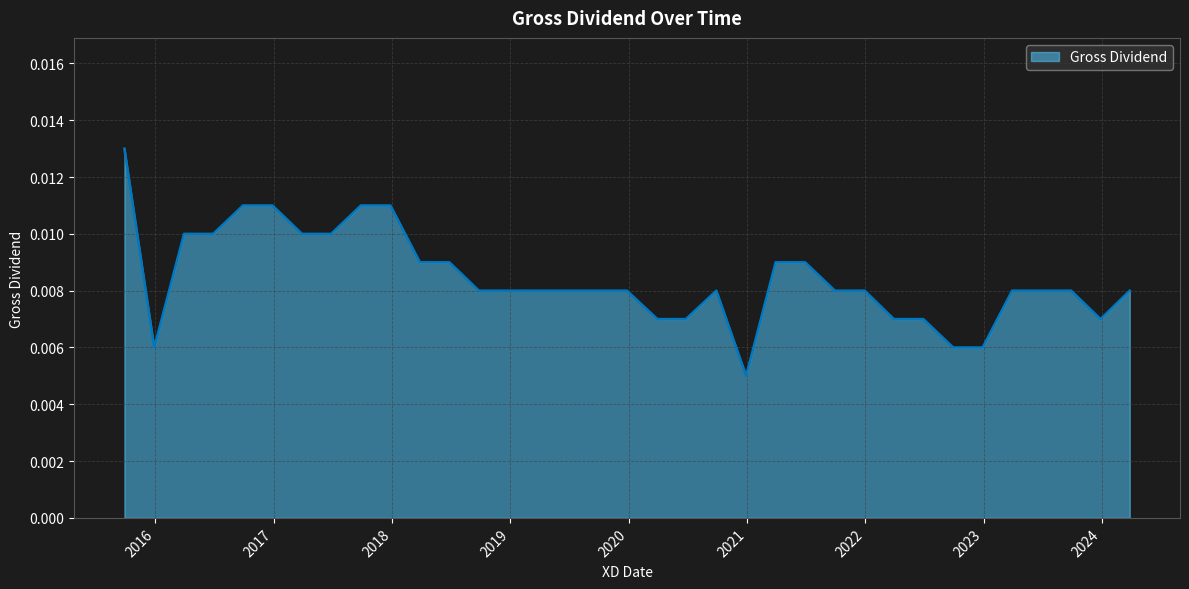

Does the chart display data point markers on the line(s)?

No